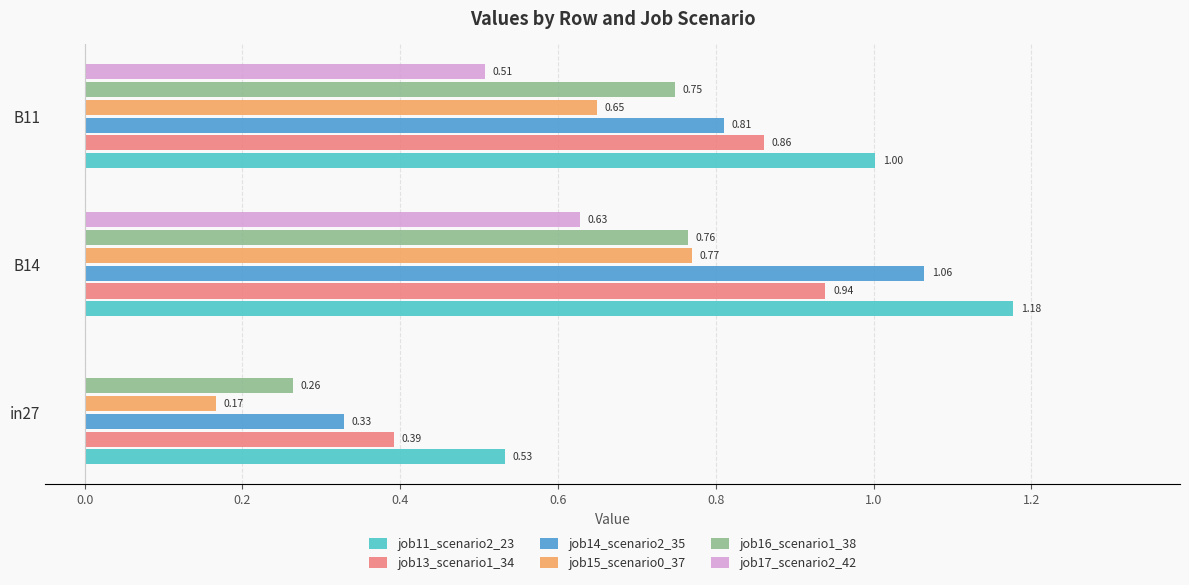

Is the value of job14_scenario2_35 at B14 greater than the value of job16_scenario1_38 at B14?

Yes